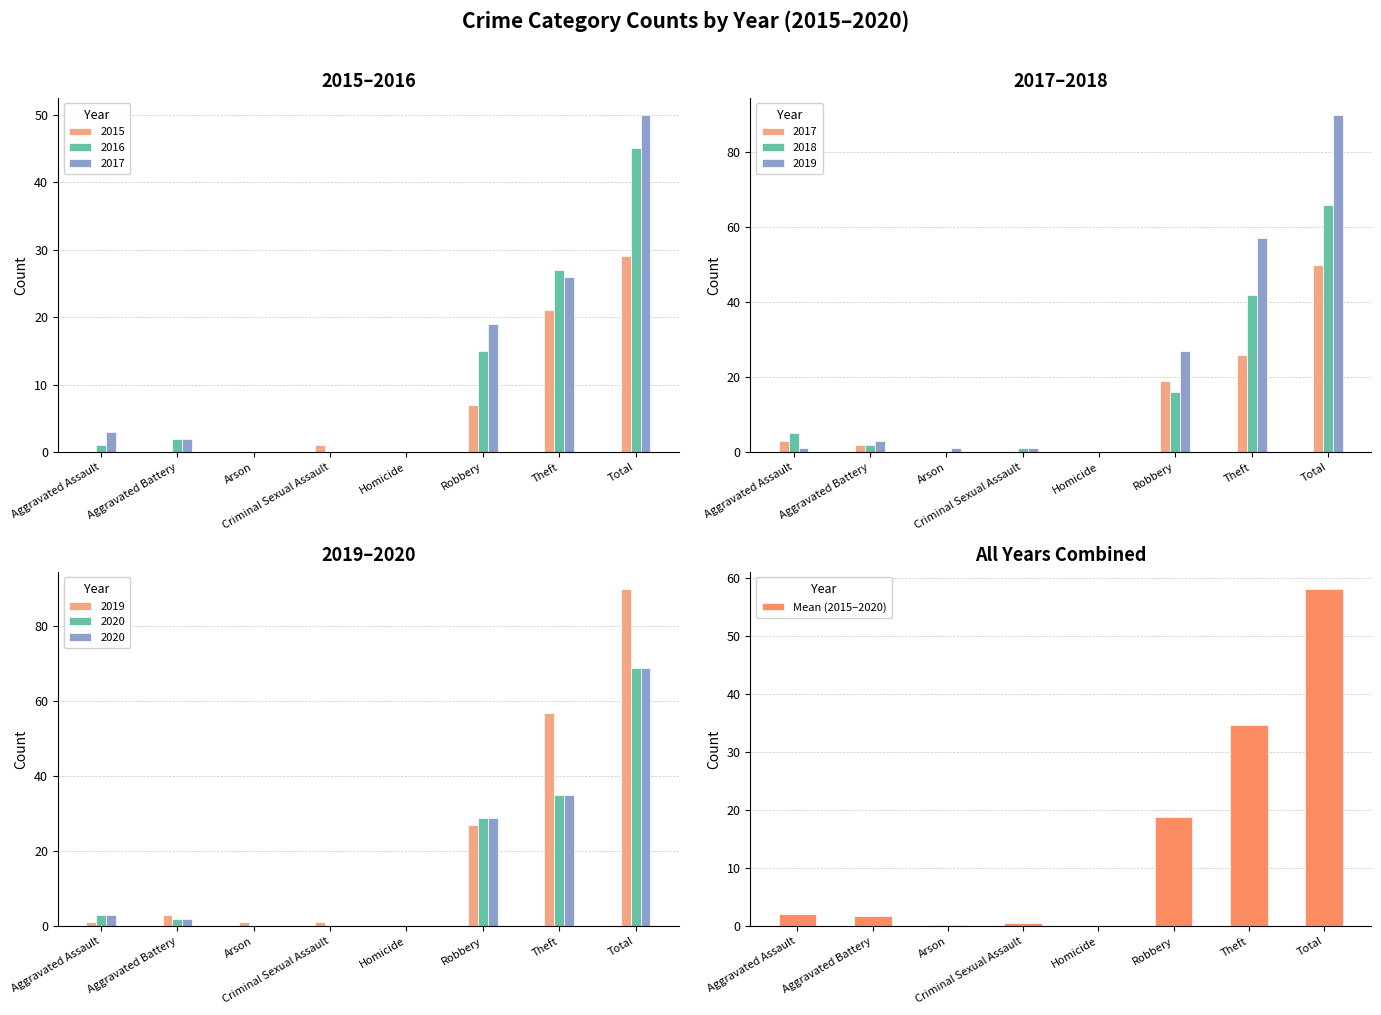

What is the value of the 1st bar from the left?

2.2